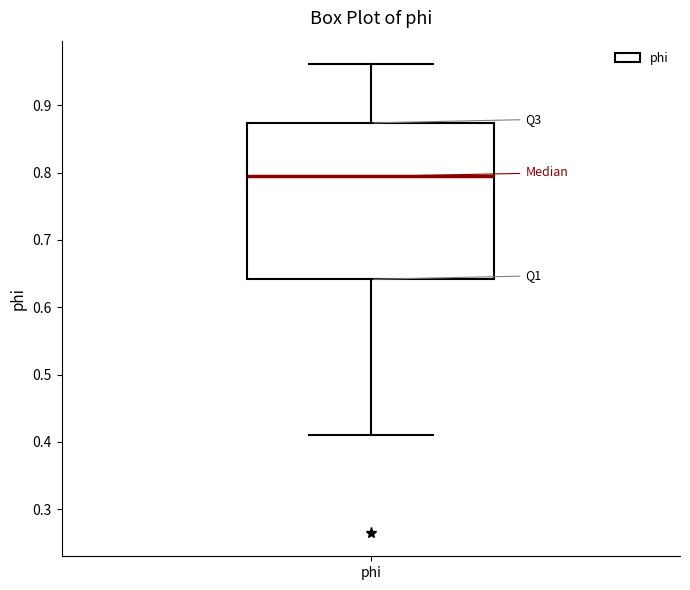

Read this box plot against the y-axis: the position of the median line, the range covered by the box, and the ends of both whiskers. The values are not printed on the chart, so give them approximately, as read against the axis.

median 0.79, box 0.64 to 0.87, whiskers 0.41 to 0.96